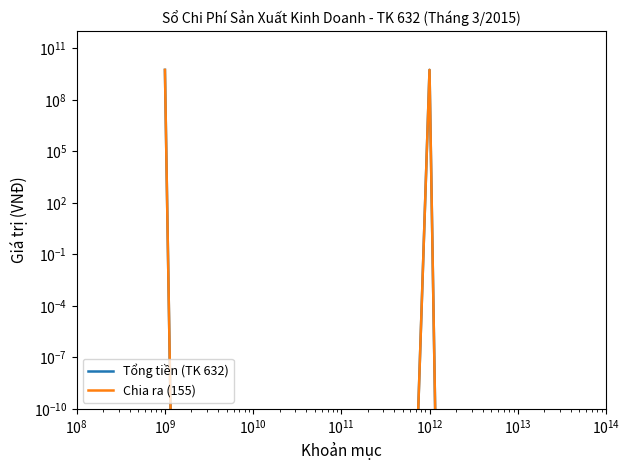

Reading left to right, what are all the values shown in this chart?

Tổng tiền (TK 632): 5666220223.0	0.0	5666220223.0	0.0
Chia ra (155): 5666220223.0	0.0	5666220223.0	0.0